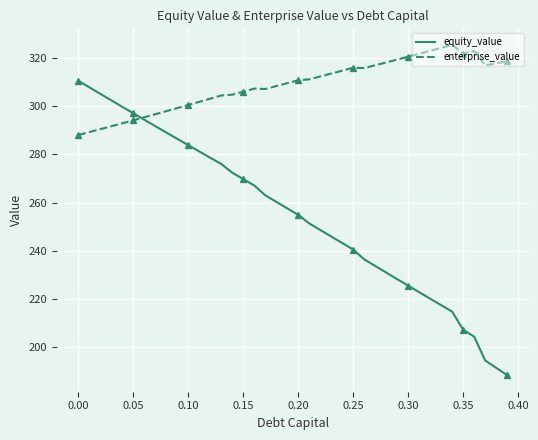

What is the value of the enterprise_value point at the 37th from the left?

323.0